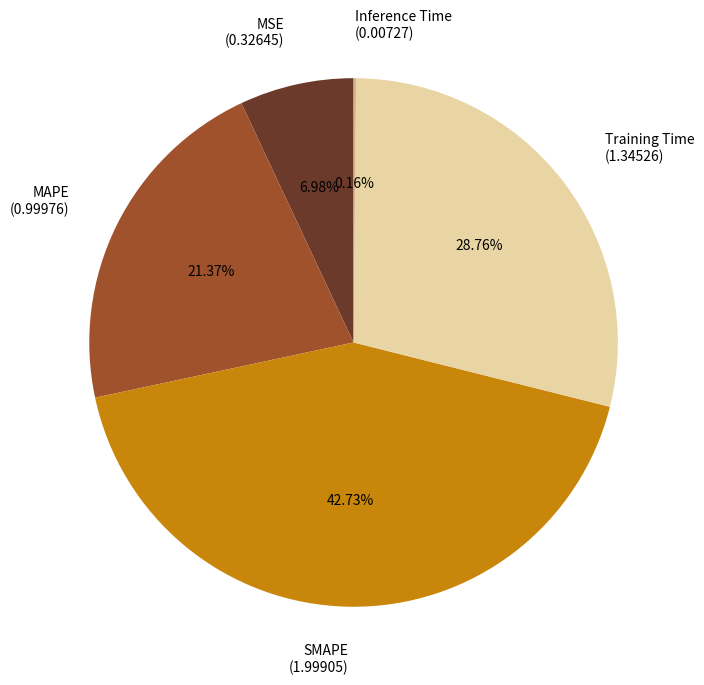

What percentage do Training Time and MAPE together represent?

50.1%